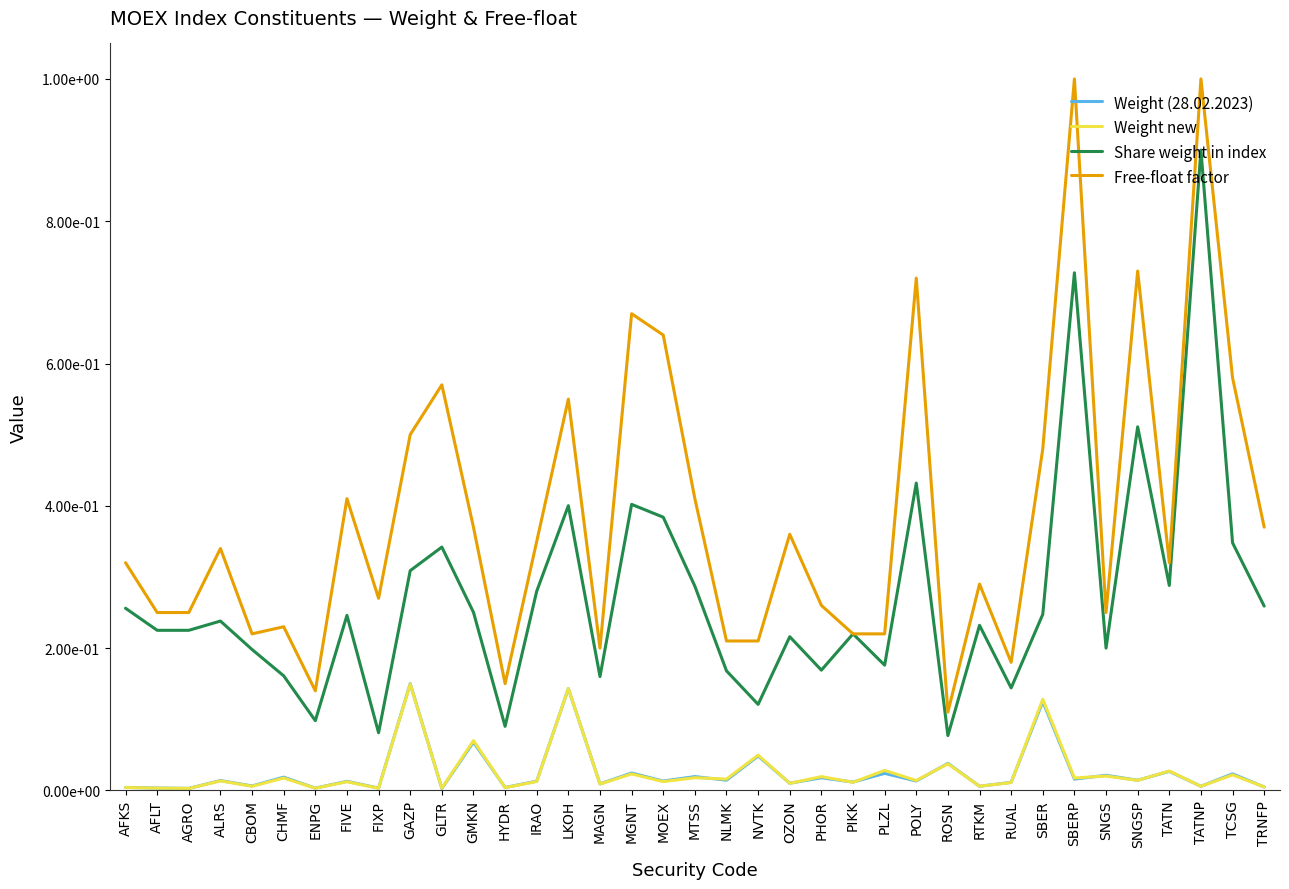

Reading left to right, list all the values displayed in this chart.

Weight (28.02.2023): AFKS=0.0	AFLT=0.0	AGRO=0.0	ALRS=0.0	CBOM=0.0	CHMF=0.0	ENPG=0.0	FIVE=0.0	FIXP=0.0	GAZP=0.1	GLTR=0.0	GMKN=0.1	HYDR=0.0	IRAO=0.0	LKOH=0.1	MAGN=0.0	MGNT=0.0	MOEX=0.0	MTSS=0.0	NLMK=0.0	NVTK=0.0	OZON=0.0	PHOR=0.0	PIKK=0.0	PLZL=0.0	POLY=0.0	ROSN=0.0	RTKM=0.0	RUAL=0.0	SBER=0.1	SBERP=0.0	SNGS=0.0	SNGSP=0.0	TATN=0.0	TATNP=0.0	TCSG=0.0	TRNFP=0.0
Weight new: AFKS=0.0	AFLT=0.0	AGRO=0.0	ALRS=0.0	CBOM=0.0	CHMF=0.0	ENPG=0.0	FIVE=0.0	FIXP=0.0	GAZP=0.1	GLTR=0.0	GMKN=0.1	HYDR=0.0	IRAO=0.0	LKOH=0.1	MAGN=0.0	MGNT=0.0	MOEX=0.0	MTSS=0.0	NLMK=0.0	NVTK=0.0	OZON=0.0	PHOR=0.0	PIKK=0.0	PLZL=0.0	POLY=0.0	ROSN=0.0	RTKM=0.0	RUAL=0.0	SBER=0.1	SBERP=0.0	SNGS=0.0	SNGSP=0.0	TATN=0.0	TATNP=0.0	TCSG=0.0	TRNFP=0.0
Share weight in index: AFKS=0.3	AFLT=0.2	AGRO=0.2	ALRS=0.2	CBOM=0.2	CHMF=0.2	ENPG=0.1	FIVE=0.2	FIXP=0.1	GAZP=0.3	GLTR=0.3	GMKN=0.3	HYDR=0.1	IRAO=0.3	LKOH=0.4	MAGN=0.2	MGNT=0.4	MOEX=0.4	MTSS=0.3	NLMK=0.2	NVTK=0.1	OZON=0.2	PHOR=0.2	PIKK=0.2	PLZL=0.2	POLY=0.4	ROSN=0.1	RTKM=0.2	RUAL=0.1	SBER=0.2	SBERP=0.7	SNGS=0.2	SNGSP=0.5	TATN=0.3	TATNP=0.9	TCSG=0.3	TRNFP=0.3
Free-float factor: AFKS=0.3	AFLT=0.2	AGRO=0.2	ALRS=0.3	CBOM=0.2	CHMF=0.2	ENPG=0.1	FIVE=0.4	FIXP=0.3	GAZP=0.5	GLTR=0.6	GMKN=0.4	HYDR=0.1	IRAO=0.3	LKOH=0.6	MAGN=0.2	MGNT=0.7	MOEX=0.6	MTSS=0.4	NLMK=0.2	NVTK=0.2	OZON=0.4	PHOR=0.3	PIKK=0.2	PLZL=0.2	POLY=0.7	ROSN=0.1	RTKM=0.3	RUAL=0.2	SBER=0.5	SBERP=1.0	SNGS=0.2	SNGSP=0.7	TATN=0.3	TATNP=1.0	TCSG=0.6	TRNFP=0.4